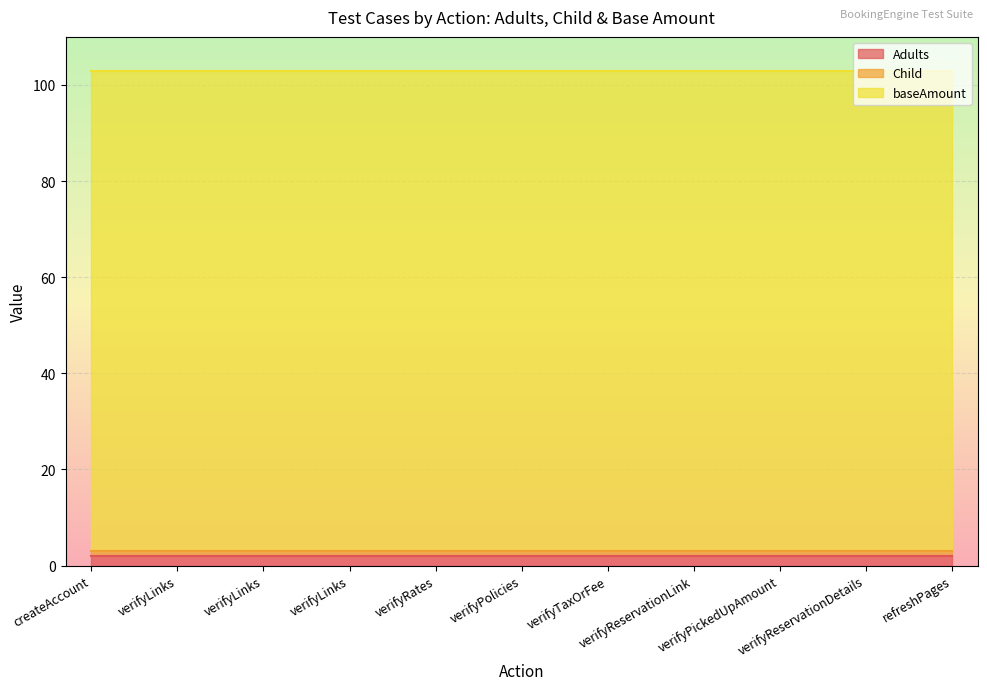

What is the sum of the Adults values at verifyLinks and createAccount?

4